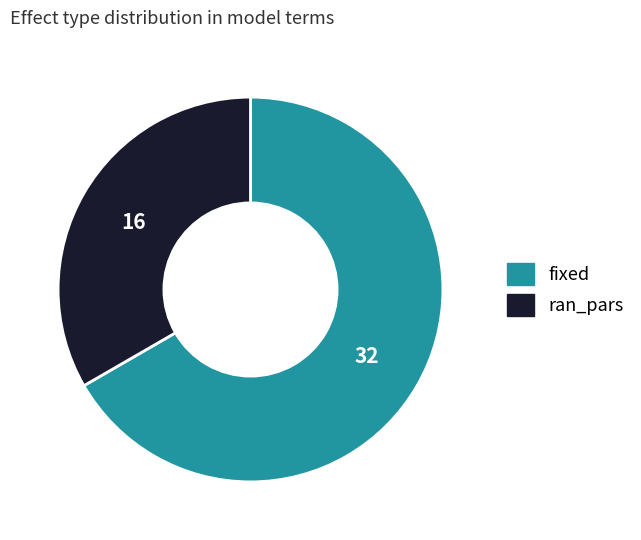

True or false: ran_pars accounts for 41% of the total.

False